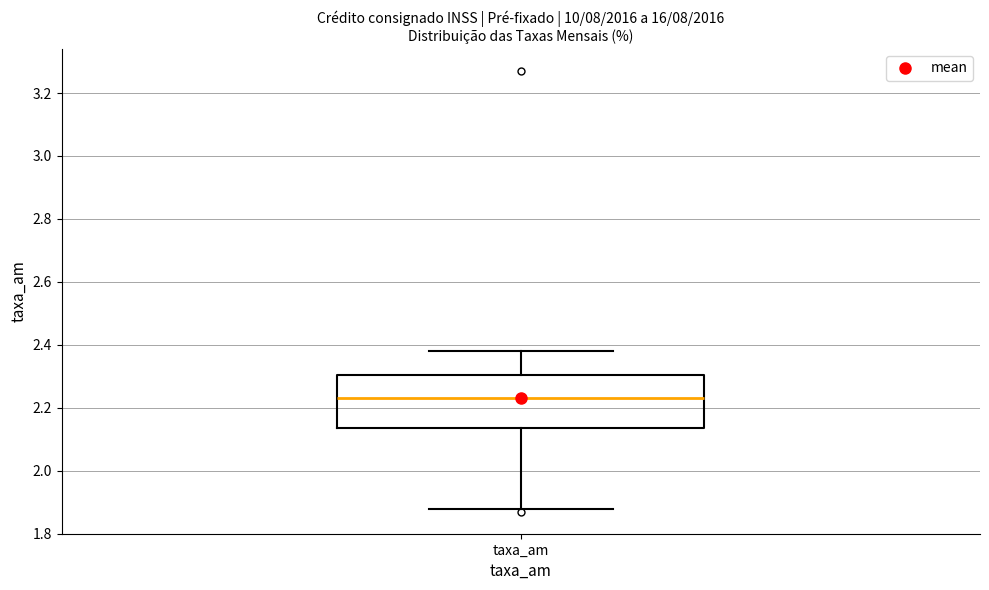

Where is the upper edge of the box for taxa_am on the y-axis? The values are not printed on the chart, so give them approximately, as read against the axis.

2.30